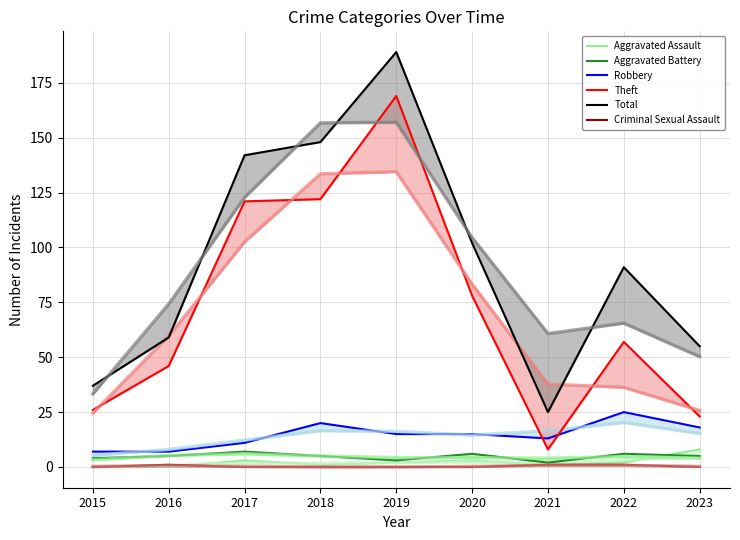

Rank the series by their maximum value, from lowest to highest.

Criminal Sexual Assault, Aggravated Battery, Aggravated Assault, Robbery, Theft, Total